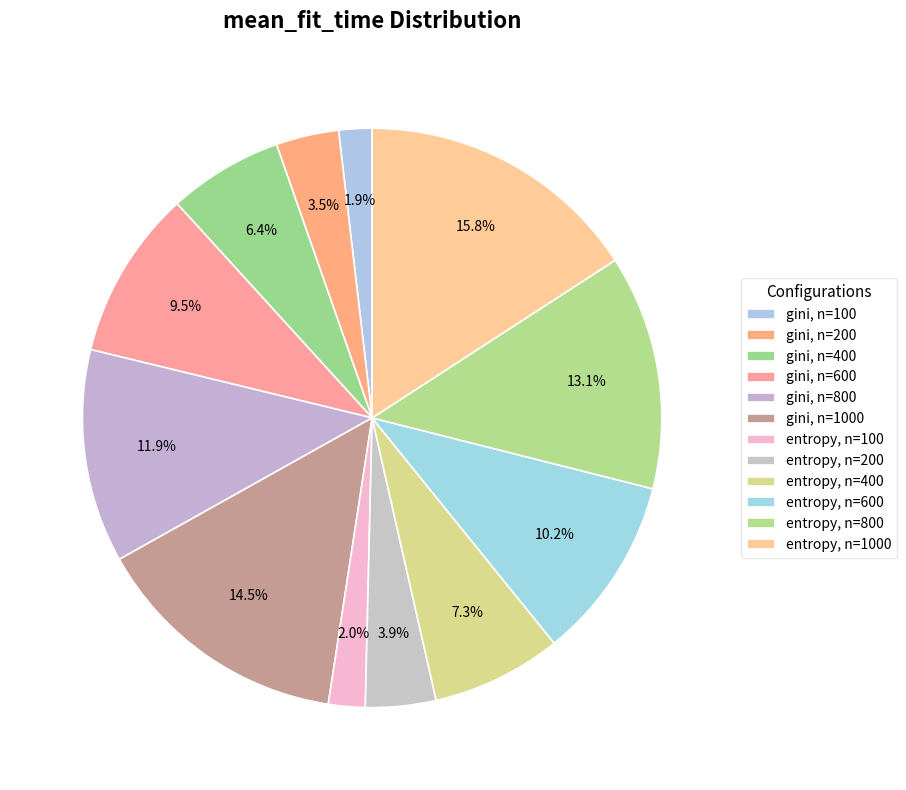

To the nearest percent, what is the difference between the gini, n=200 and entropy, n=800 slice percentages?

10%